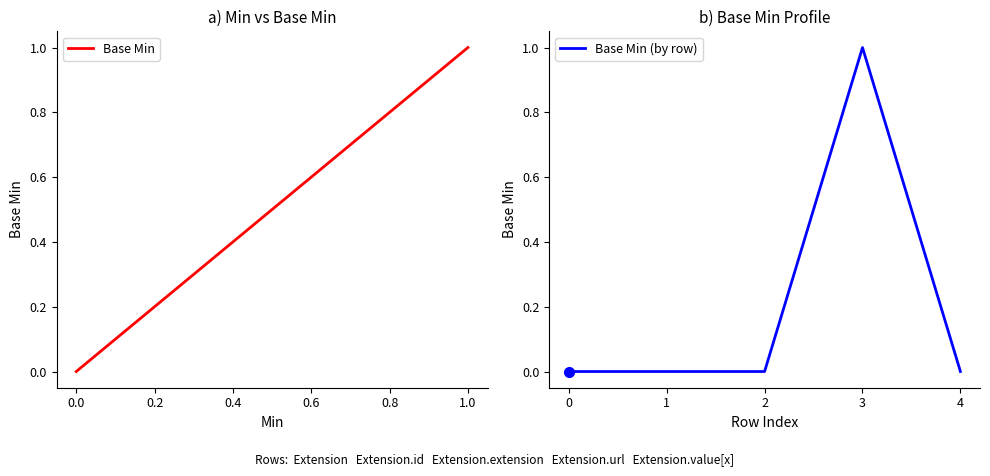

Is this an area chart (filled region under the line)?

No